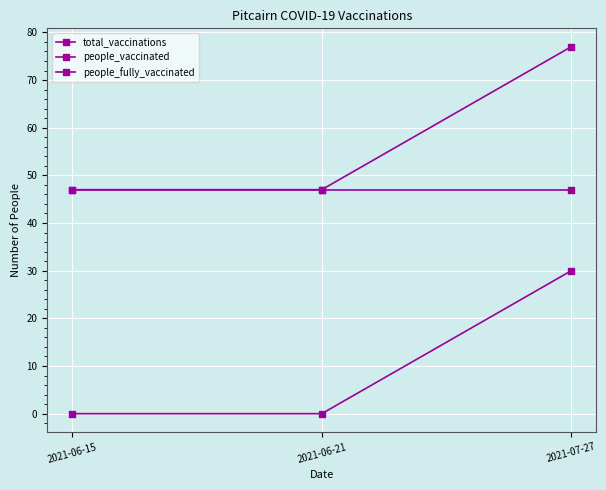

What value does the people_vaccinated series have at 2021-06-15?

47